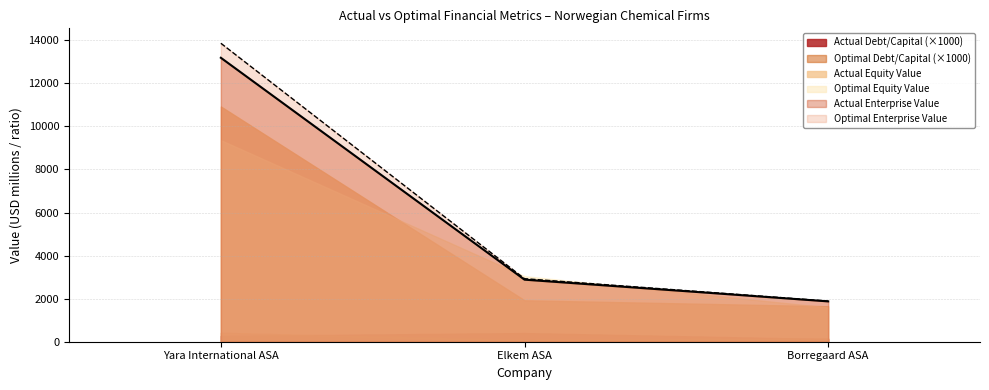

At how many categories does at least one series exceed 1877?

3